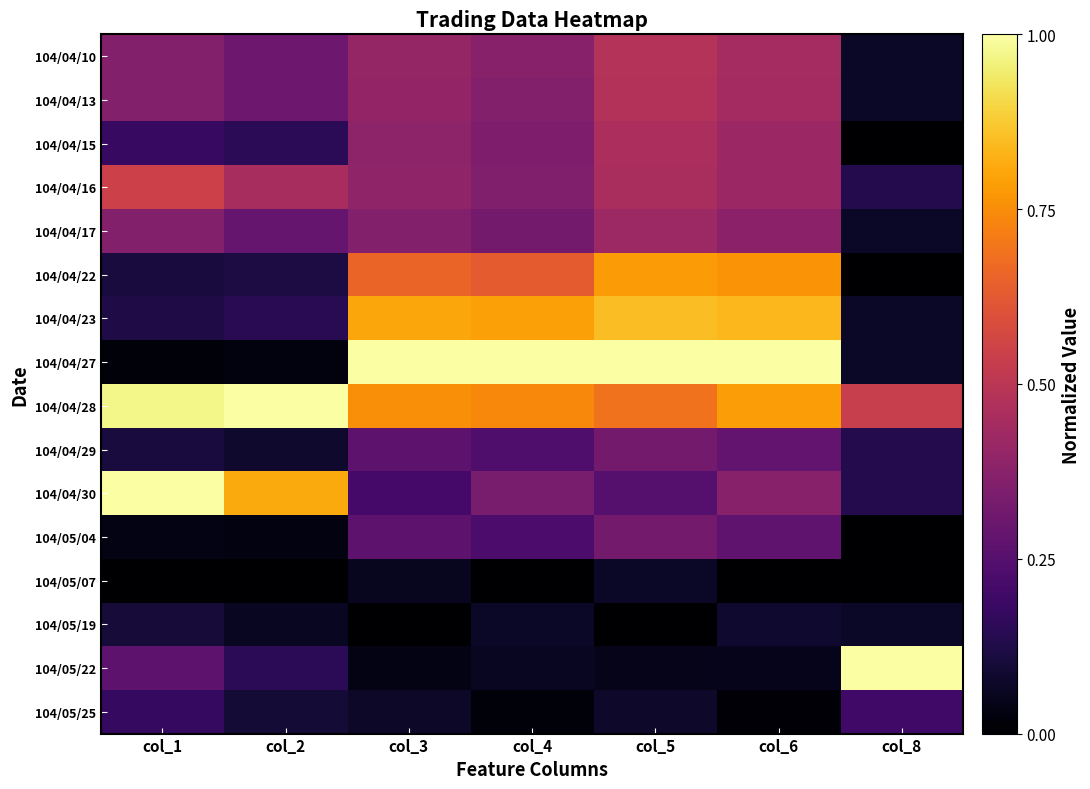

Which has a higher value, col_6 or col_3?

col_6